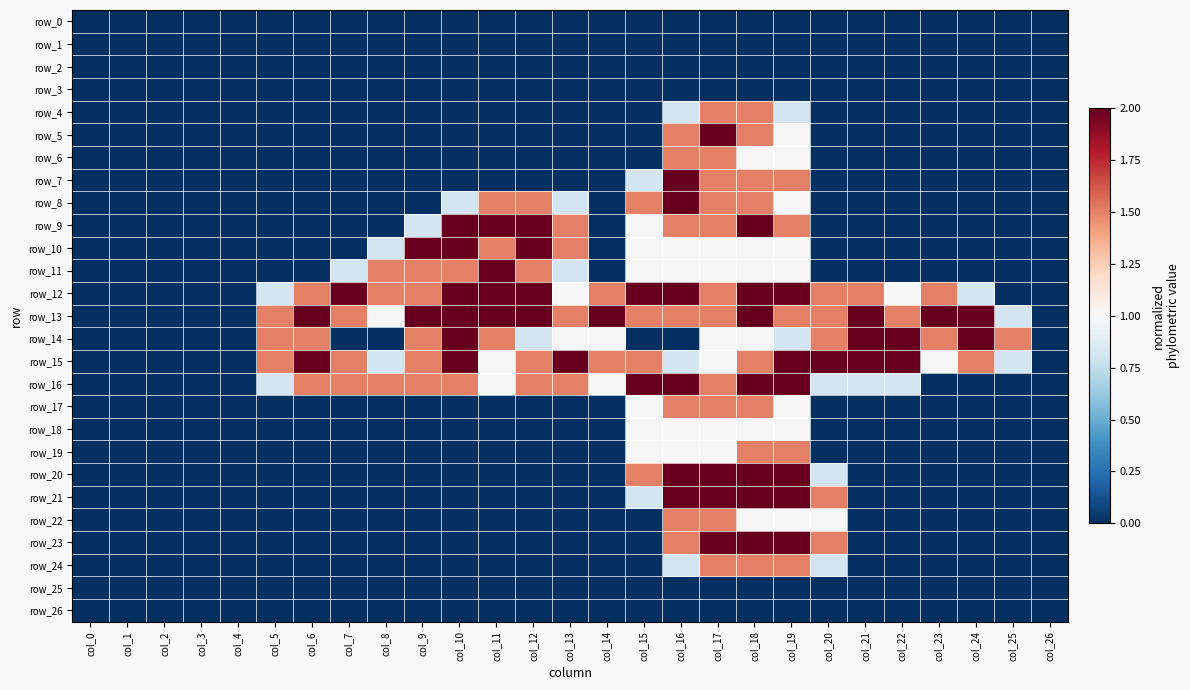

What is the difference between the maximum and minimum values in the row_4 series?

1.5